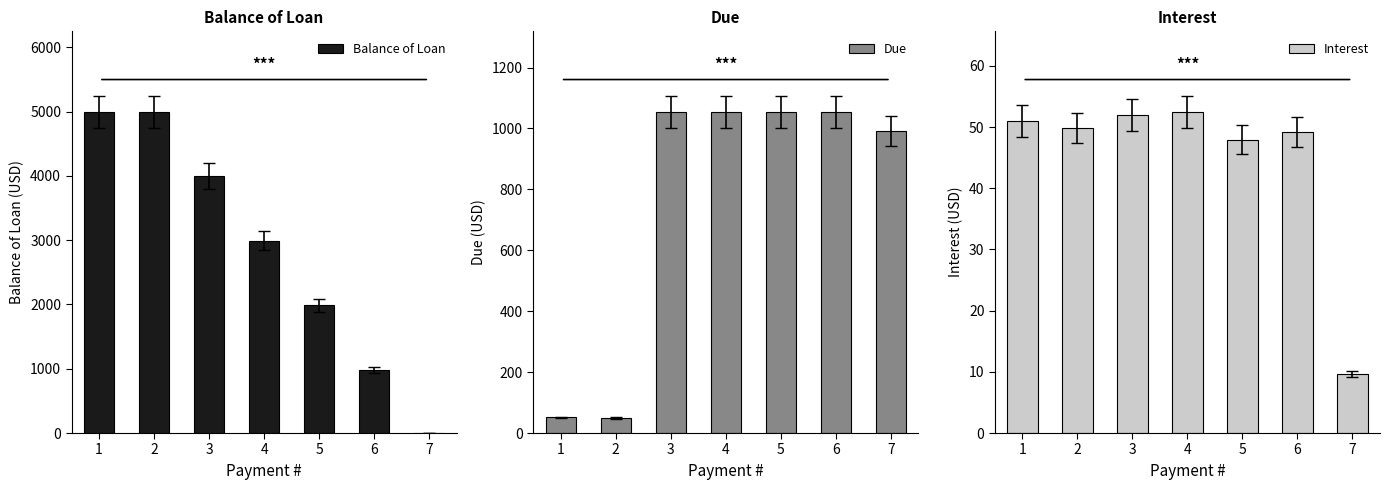

What is the difference between the maximum and minimum values in the Interest series?

42.9